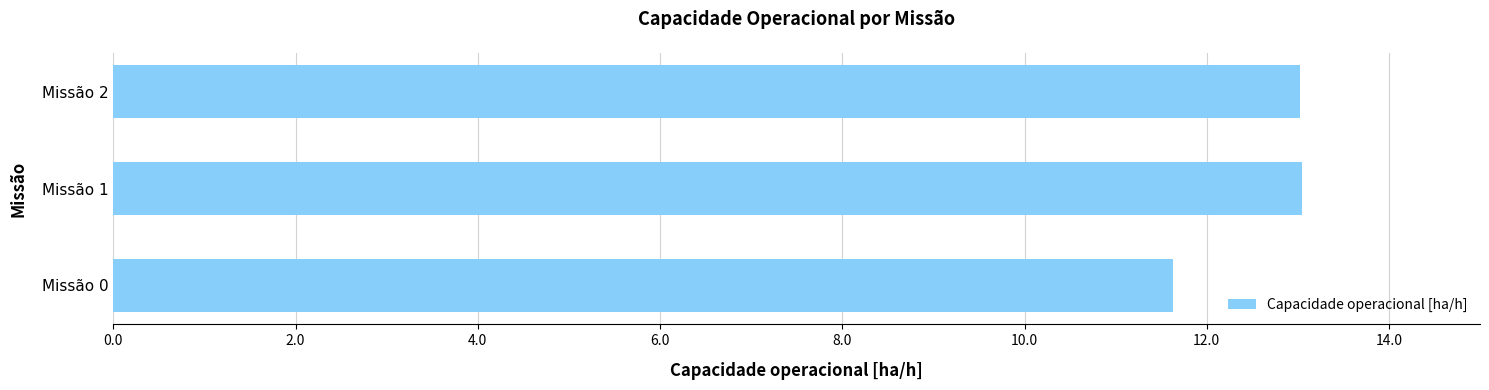

What is the change in value from Missão 0 to Missão 1?

+1.4